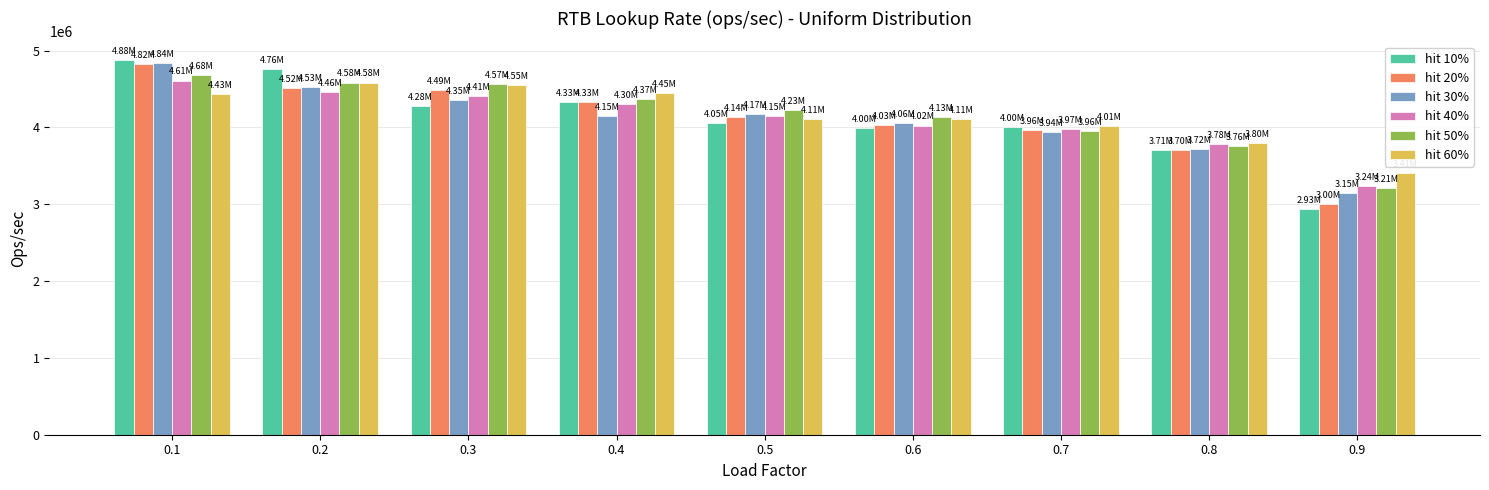

How many distinct data groups are displayed?

6